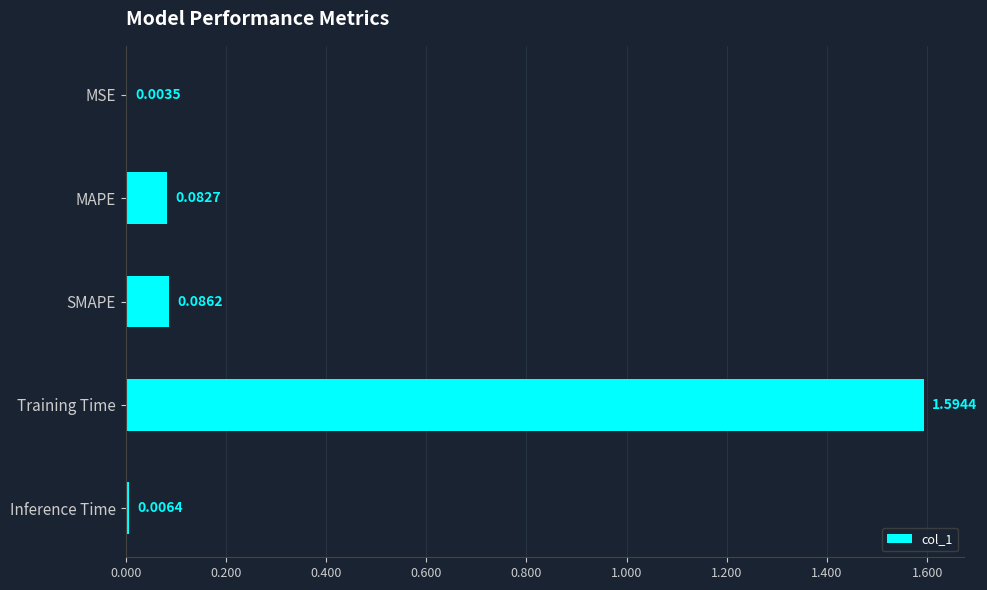

What is the sum of all values?

1.8